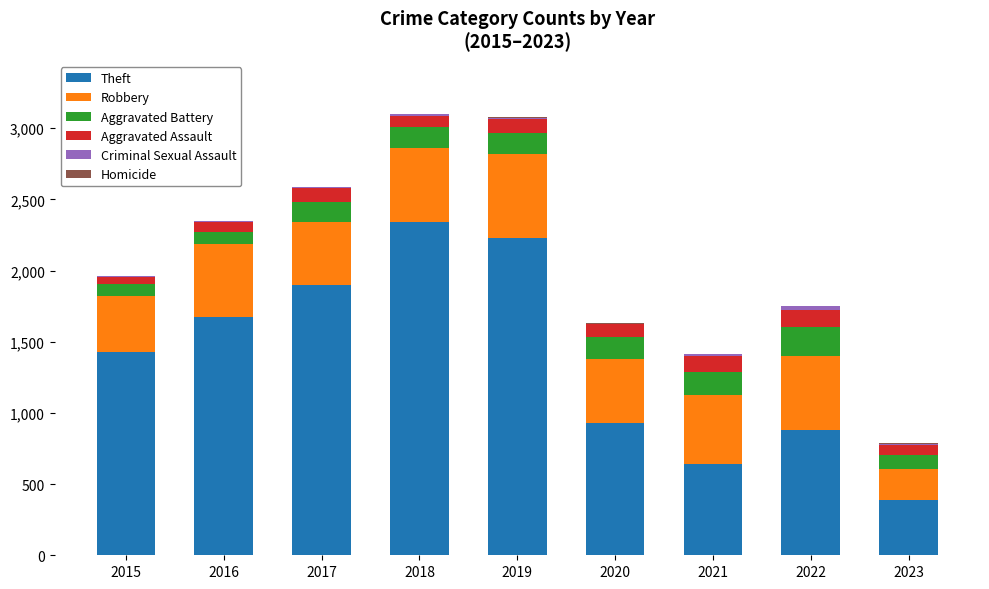

Which category has the highest value in the Theft series?

2018